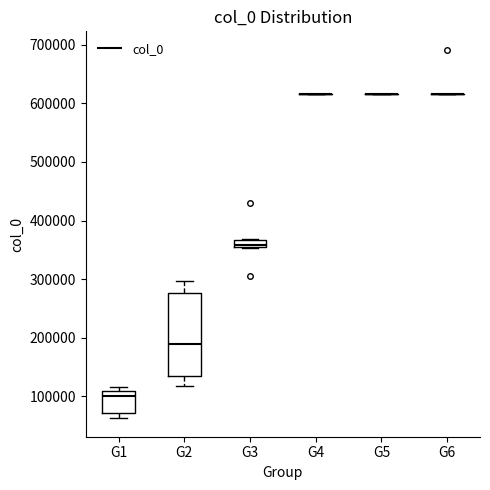

Comparing the boxes themselves (not the whiskers), which one is the tallest?

G2